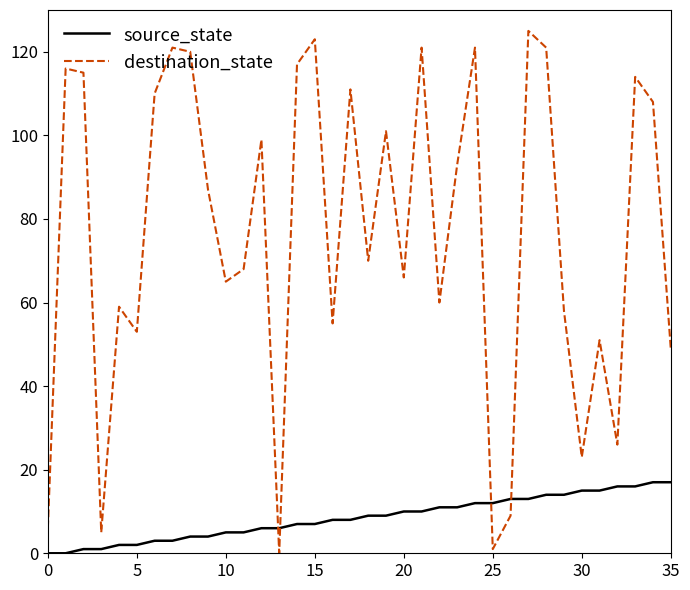

List the series in order of their peak value, highest first.

destination_state, source_state